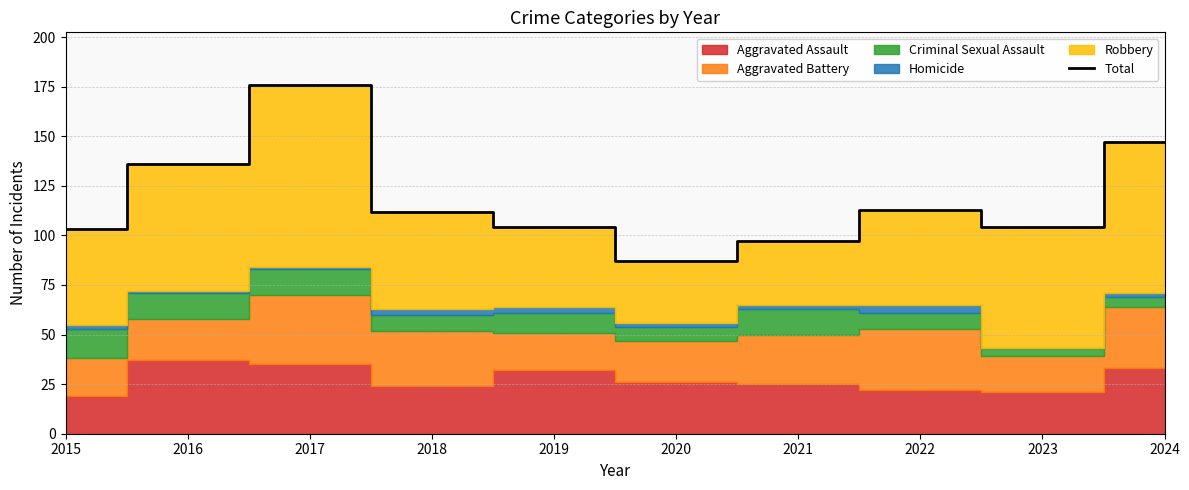

The chart shows a value of 103 at 2015. True or false?

True